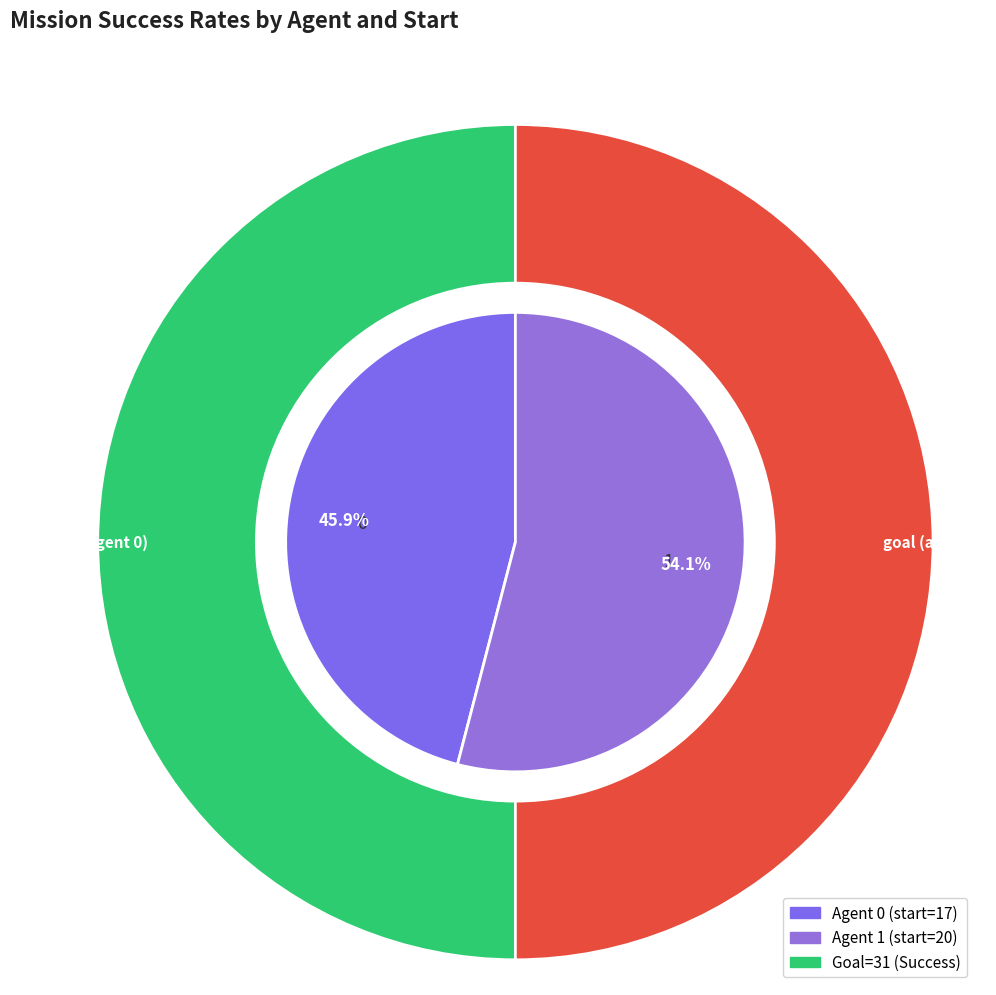

Is it true that 0 is 55% of the pie?

False